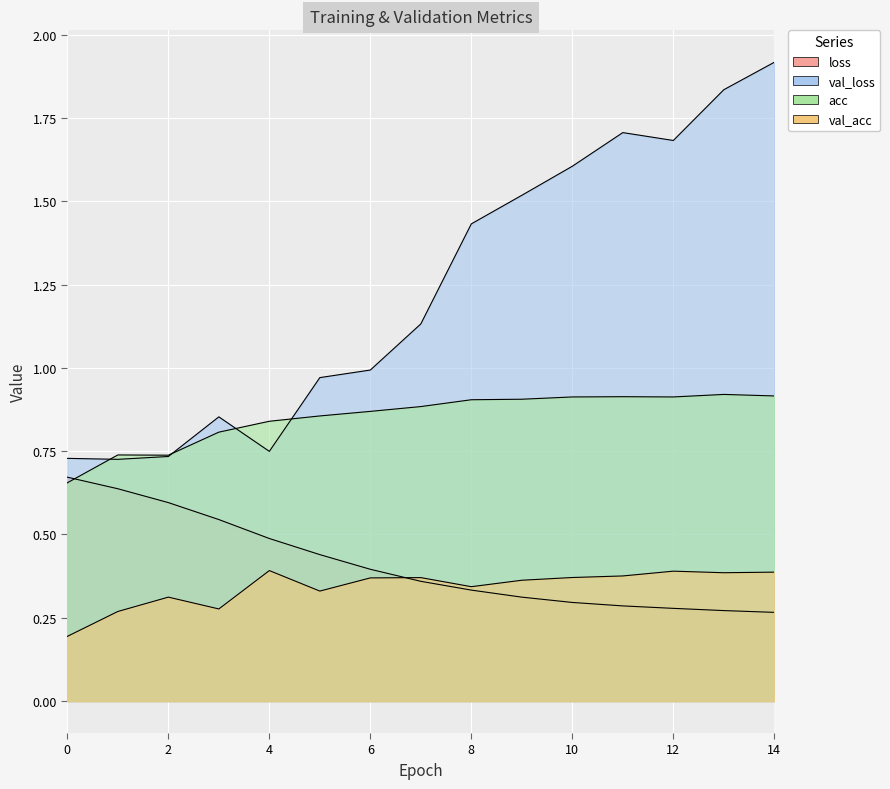

The val_loss series shows 1.8 at 13. True or false?

True